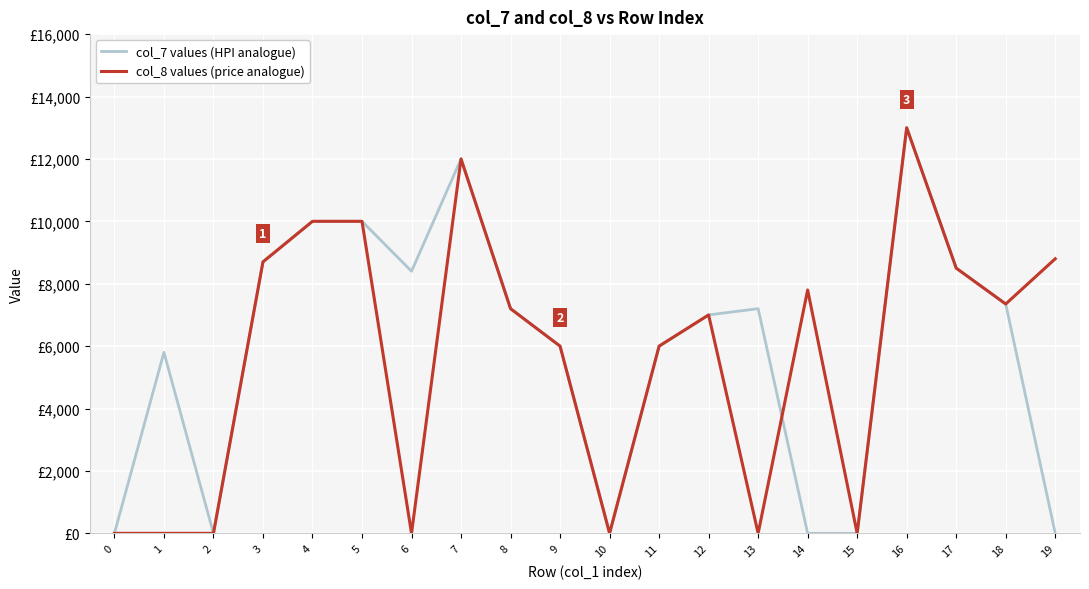

What is the value of the col_8 values (price analogue) point at the 5th from the left?

10000